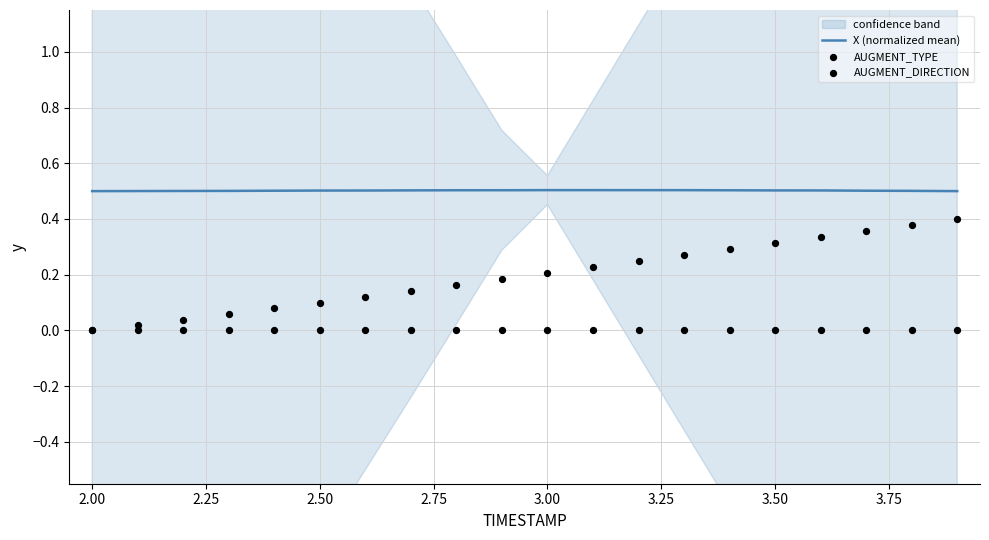

Which series has the largest Y range (max minus min)?

AUGMENT_DIRECTION